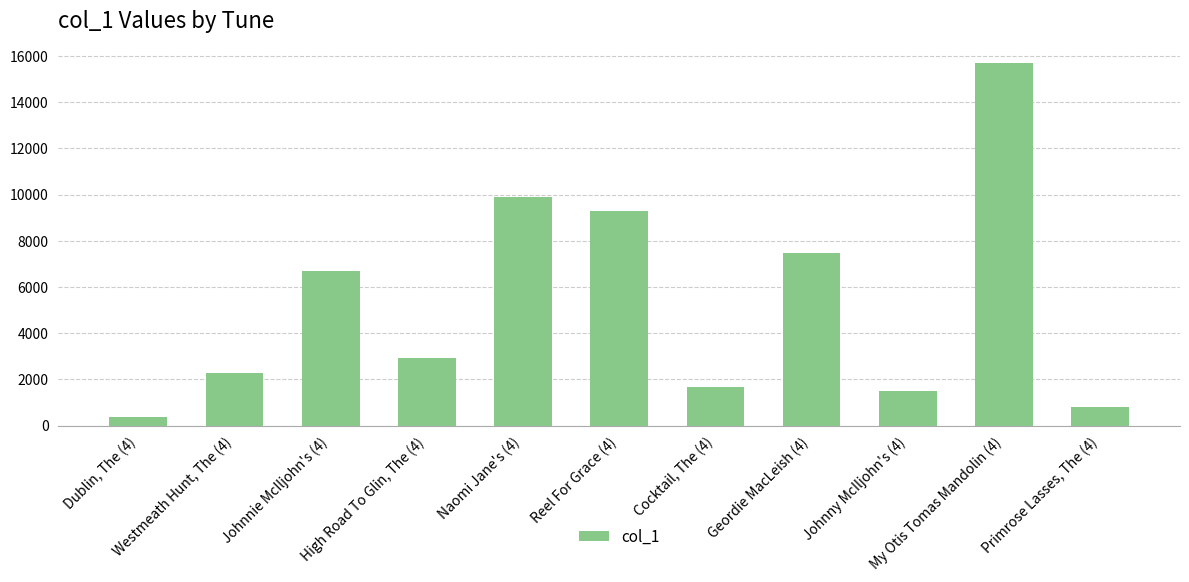

What is the ratio of the value at Geordie MacLeish (4) to the value at Primrose Lasses, The (4)?

9.5